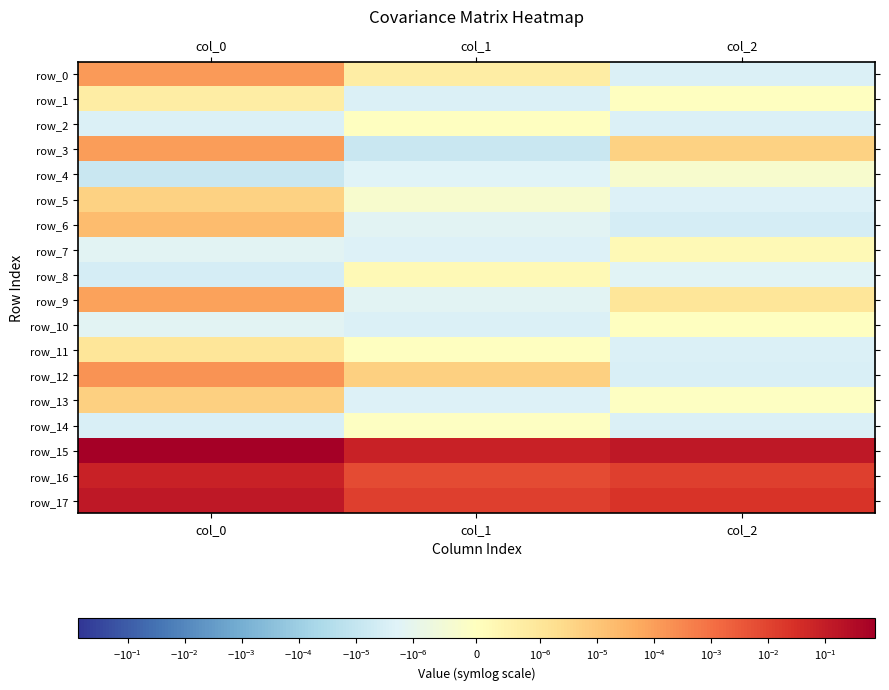

What is the sum of all row_17 values?

0.2